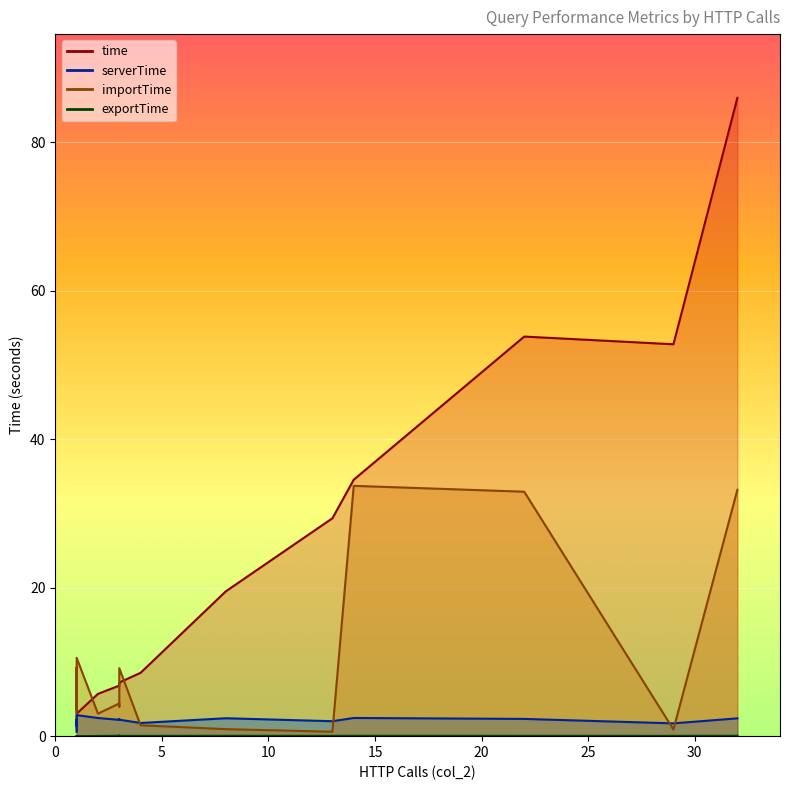

Reading left to right, what are all the values shown in this chart?

time: 1=0.8	29=52.8	1=2.2	13=29.3	2=5.7	22=53.8	32=86.0	1=2.0	1=1.8	3=7.1	1=2.1	8=19.5	14=34.5	4=8.5	3=7.2	3=6.8	1=2.1	1=1.7	1=1.5	1=3.0
serverTime: 1=0.6	29=1.7	1=2.1	13=2.0	2=2.4	22=2.3	32=2.4	1=1.8	1=1.7	3=2.3	1=1.8	8=2.4	14=2.5	4=1.8	3=2.2	3=2.2	1=1.9	1=1.5	1=1.3	1=2.8
importTime: 1=4.3	29=0.9	1=4.7	13=0.6	2=3.0	22=32.9	32=33.2	1=3.6	1=3.1	3=4.0	1=5.0	8=0.9	14=33.7	4=1.5	3=9.2	3=4.4	1=3.6	1=5.3	1=9.2	1=10.6
exportTime: 1=0.0	29=0.0	1=0.0	13=0.0	2=0.0	22=0.0	32=0.1	1=0.0	1=0.0	3=0.1	1=0.0	8=0.0	14=0.0	4=0.0	3=0.0	3=0.1	1=0.0	1=0.0	1=0.0	1=0.0